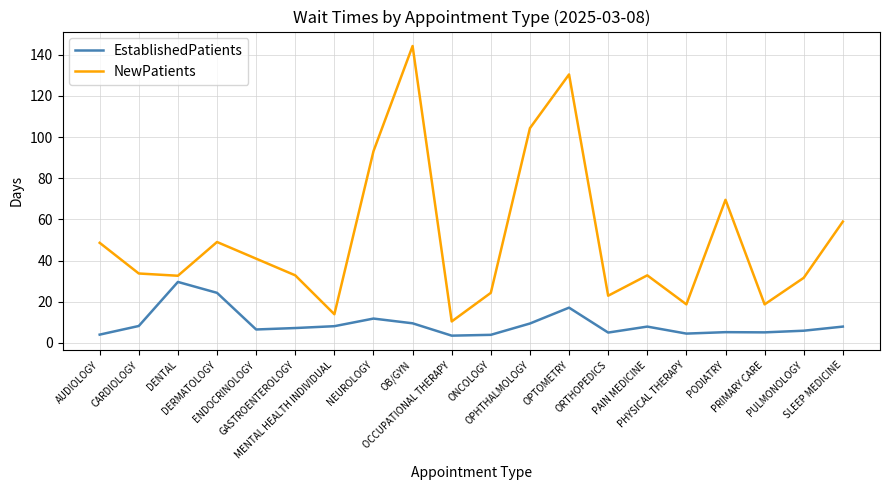

Which series has the widest spread of values?

NewPatients